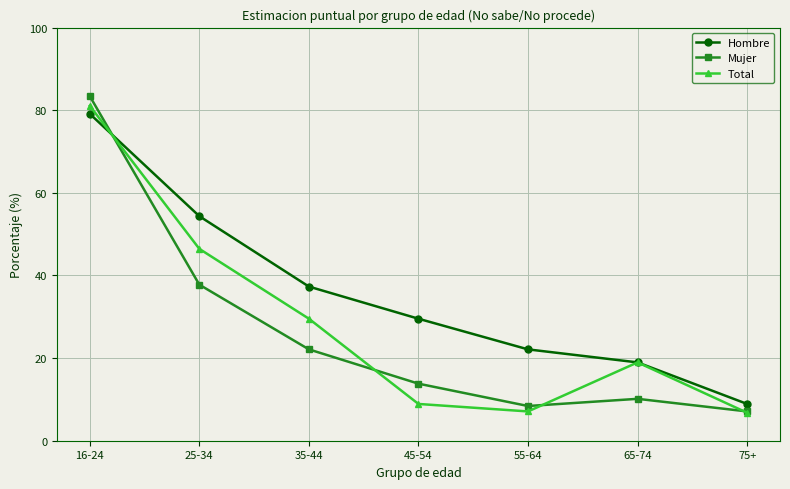

Where is the first local minimum for Mujer?

55-64